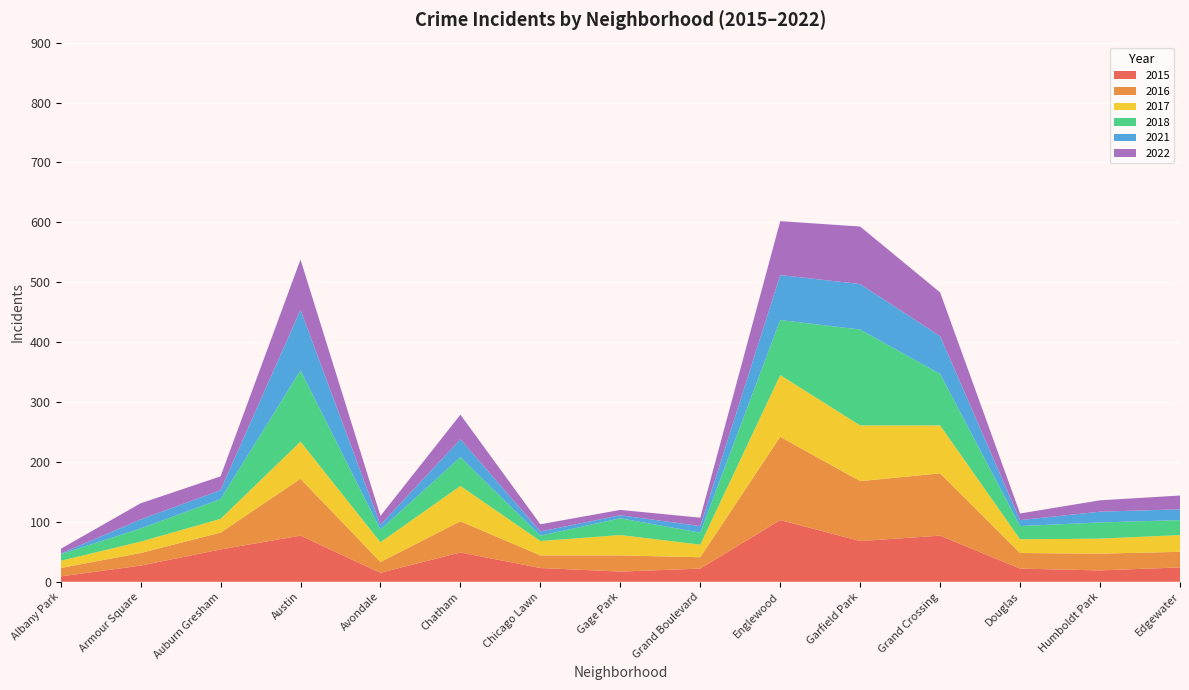

Reading left to right, extract all data points from this chart.

2015: Albany Park=9	Armour Square=27	Auburn Gresham=54	Austin=77	Avondale=15	Chatham=49	Chicago Lawn=23	Gage Park=17	Grand Boulevard=22	Englewood=103	Garfield Park=68	Grand Crossing=77	Douglas=22	Humboldt Park=19	Edgewater=24
2016: Albany Park=14	Armour Square=21	Auburn Gresham=28	Austin=95	Avondale=18	Chatham=52	Chicago Lawn=21	Gage Park=27	Grand Boulevard=19	Englewood=139	Garfield Park=100	Grand Crossing=104	Douglas=26	Humboldt Park=28	Edgewater=26
2017: Albany Park=12	Armour Square=19	Auburn Gresham=23	Austin=62	Avondale=33	Chatham=59	Chicago Lawn=24	Gage Park=34	Grand Boulevard=21	Englewood=103	Garfield Park=93	Grand Crossing=80	Douglas=23	Humboldt Park=25	Edgewater=28
2018: Albany Park=11	Armour Square=22	Auburn Gresham=33	Austin=119	Avondale=21	Chatham=48	Chicago Lawn=9	Gage Park=28	Grand Boulevard=20	Englewood=92	Garfield Park=160	Grand Crossing=86	Douglas=22	Humboldt Park=27	Edgewater=25
2021: Albany Park=1	Armour Square=15	Auburn Gresham=15	Austin=101	Avondale=8	Chatham=30	Chicago Lawn=7	Gage Park=5	Grand Boulevard=11	Englewood=75	Garfield Park=76	Grand Crossing=63	Douglas=10	Humboldt Park=18	Edgewater=18
2022: Albany Park=8	Armour Square=27	Auburn Gresham=23	Austin=84	Avondale=15	Chatham=41	Chicago Lawn=12	Gage Park=9	Grand Boulevard=14	Englewood=90	Garfield Park=96	Grand Crossing=73	Douglas=11	Humboldt Park=19	Edgewater=23